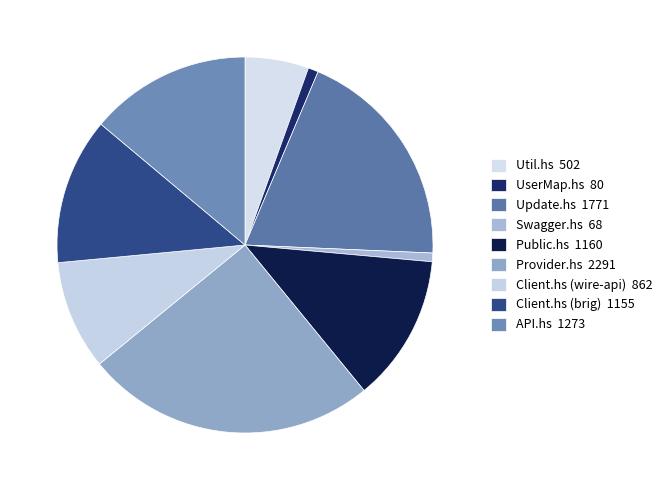

Does Provider.hs account for over 50% of the chart?

No